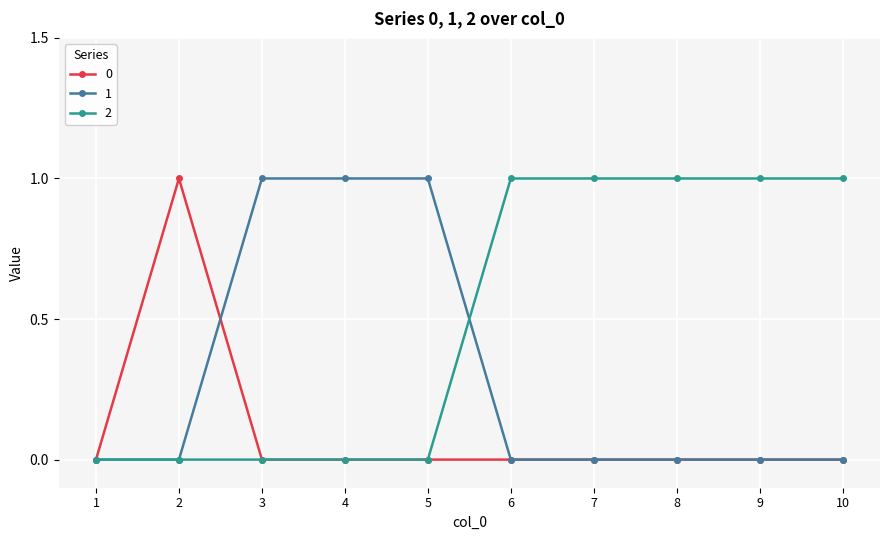

What is the difference between the maximum and minimum values in the 2 series?

1